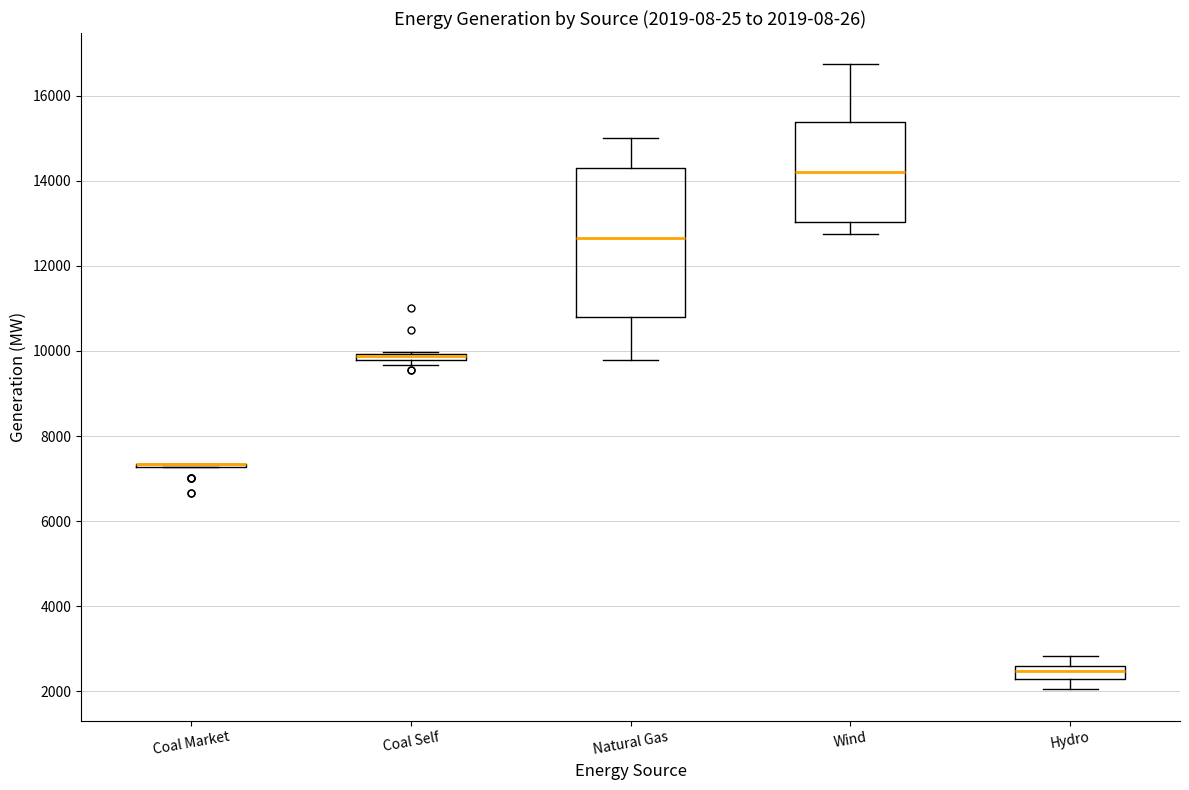

Which box is the tallest, from its lower edge to its upper edge?

Natural Gas